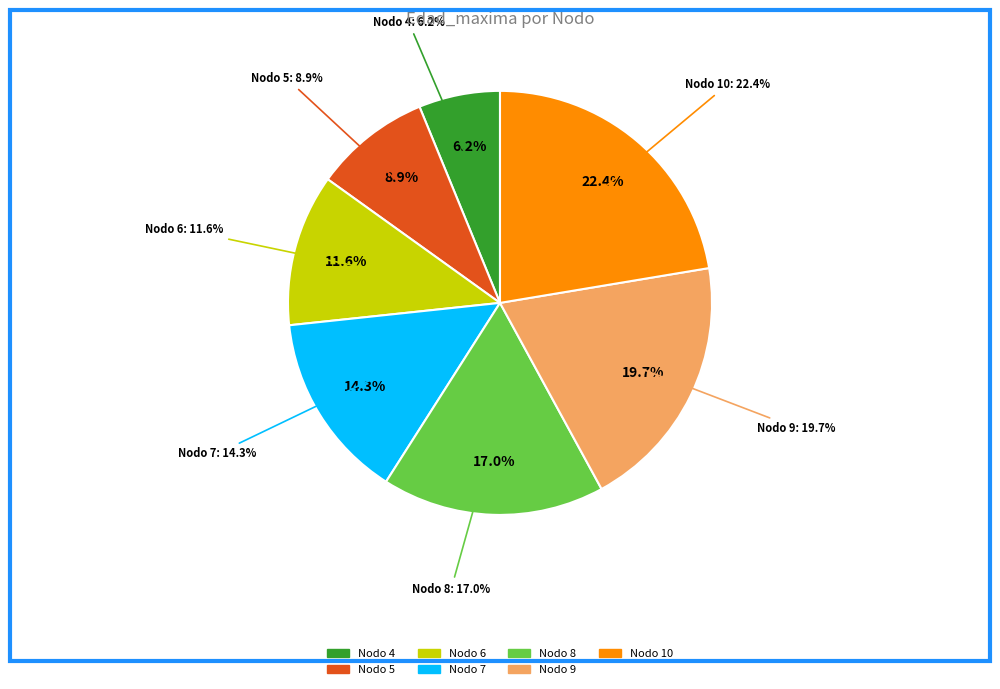

To the nearest percent, what is the difference between the Nodo 10 - Pies inventariados and Nodo 5 - Pies inventariados slice percentages?

13%